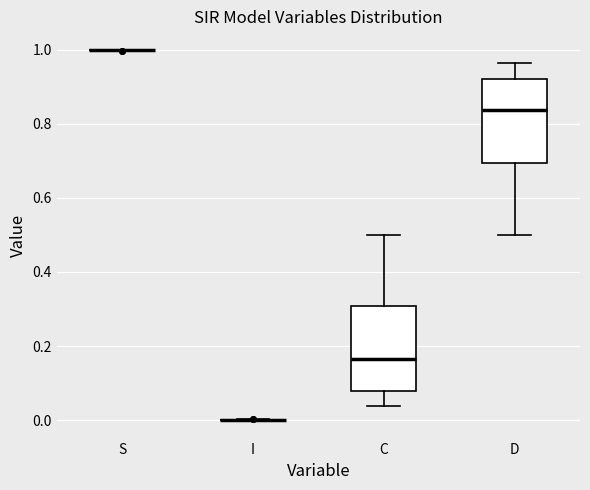

Where does the upper whisker of the box for D end on the y-axis? The values are not printed on the chart, so give them approximately, as read against the axis.

0.96